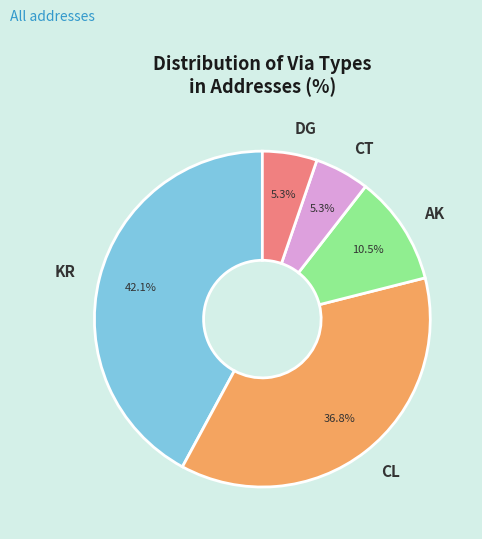

To the nearest percent, what percentage of the pie is CT?

5%